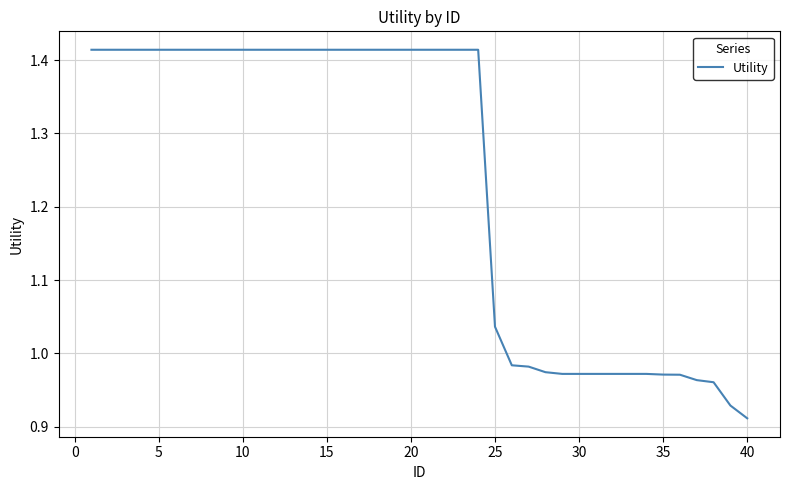

How many values are below 1?

15